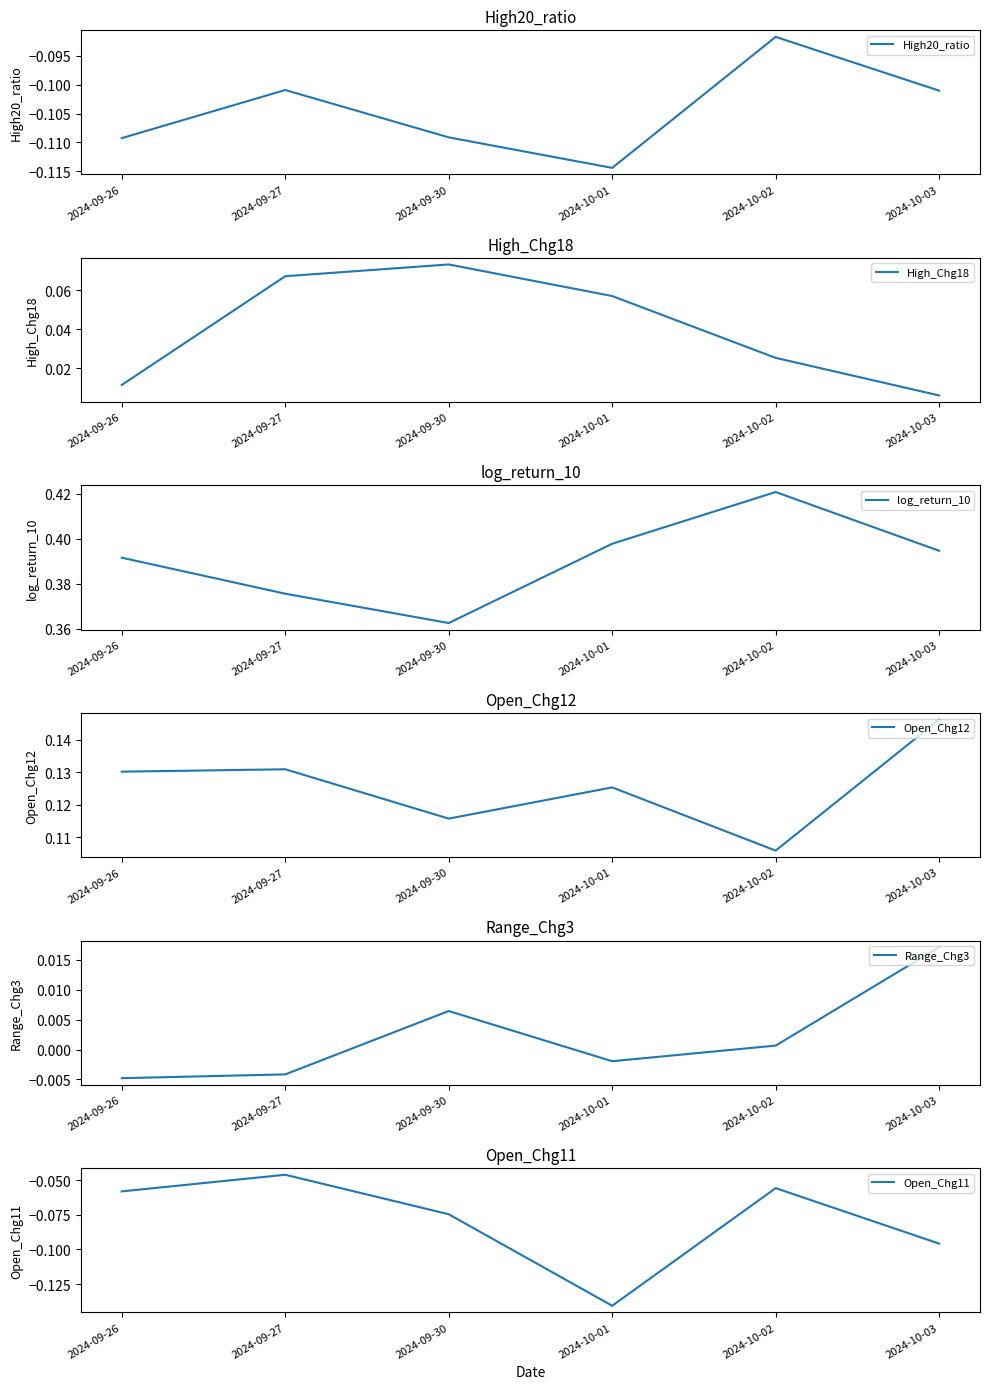

Reading right to left, extract all data points from this chart.

High20_ratio: -0.1	-0.1	-0.1	-0.1	-0.1	-0.1
High_Chg18: 0.0	0.0	0.1	0.1	0.1	0.0
log_return_10: 0.4	0.4	0.4	0.4	0.4	0.4
Open_Chg12: 0.1	0.1	0.1	0.1	0.1	0.1
Range_Chg3: 0.0	0.0	-0.0	0.0	-0.0	-0.0
Open_Chg11: -0.1	-0.1	-0.1	-0.1	-0.0	-0.1